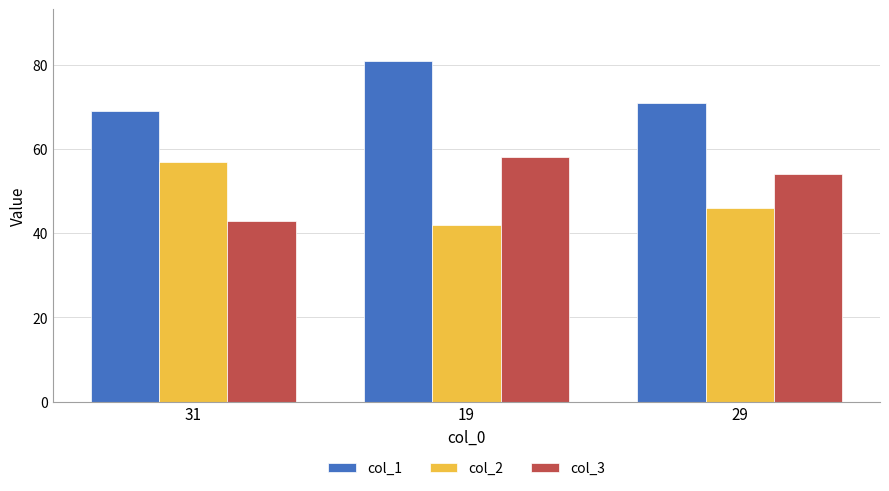

What are all the series names shown in the legend?

col_1, col_2, col_3